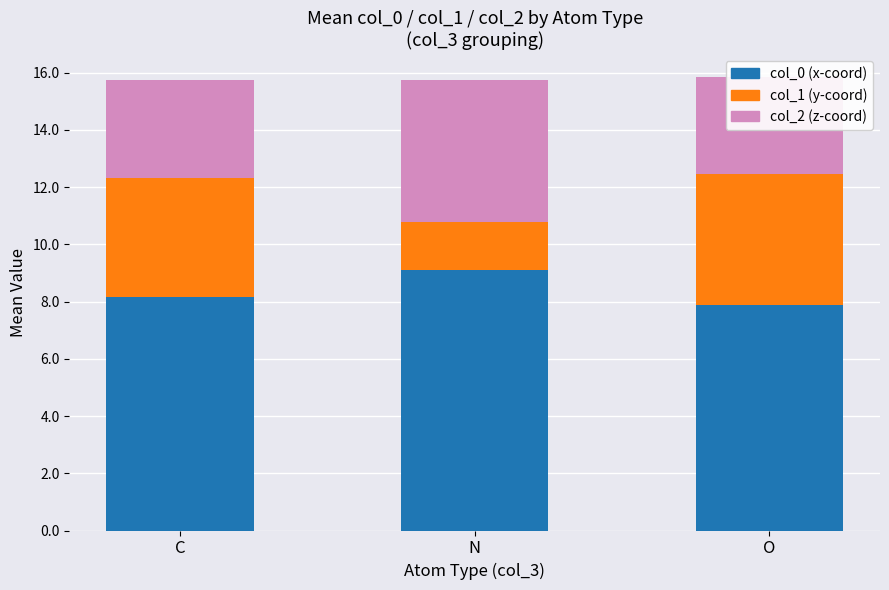

What is the smallest value displayed?

1.7